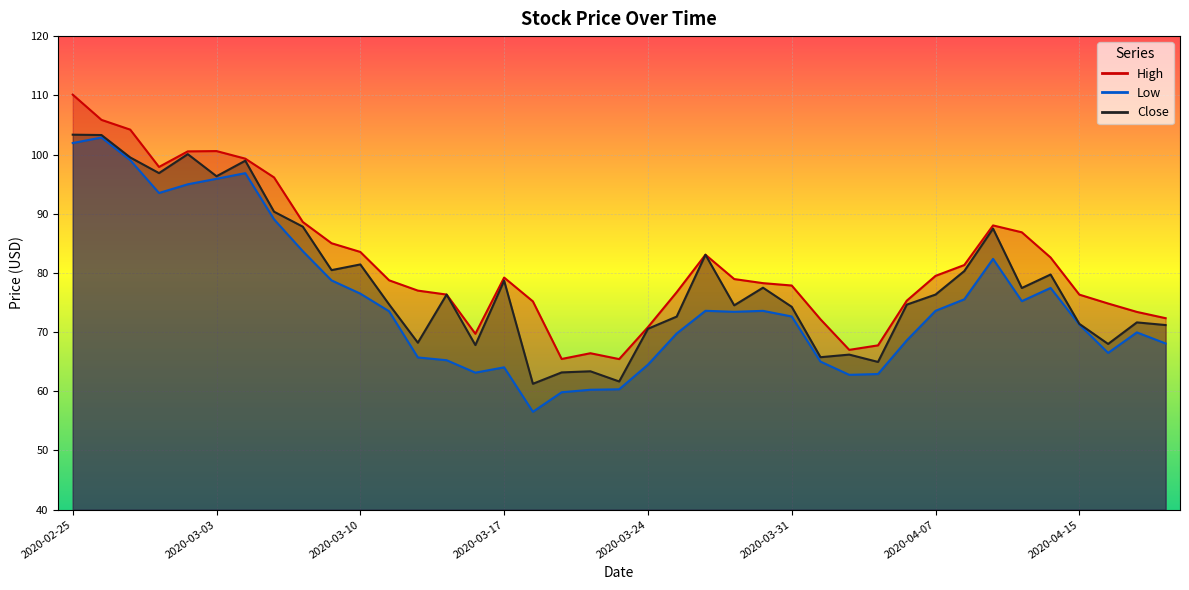

Where does the Low series first go above 73?

2020-02-25